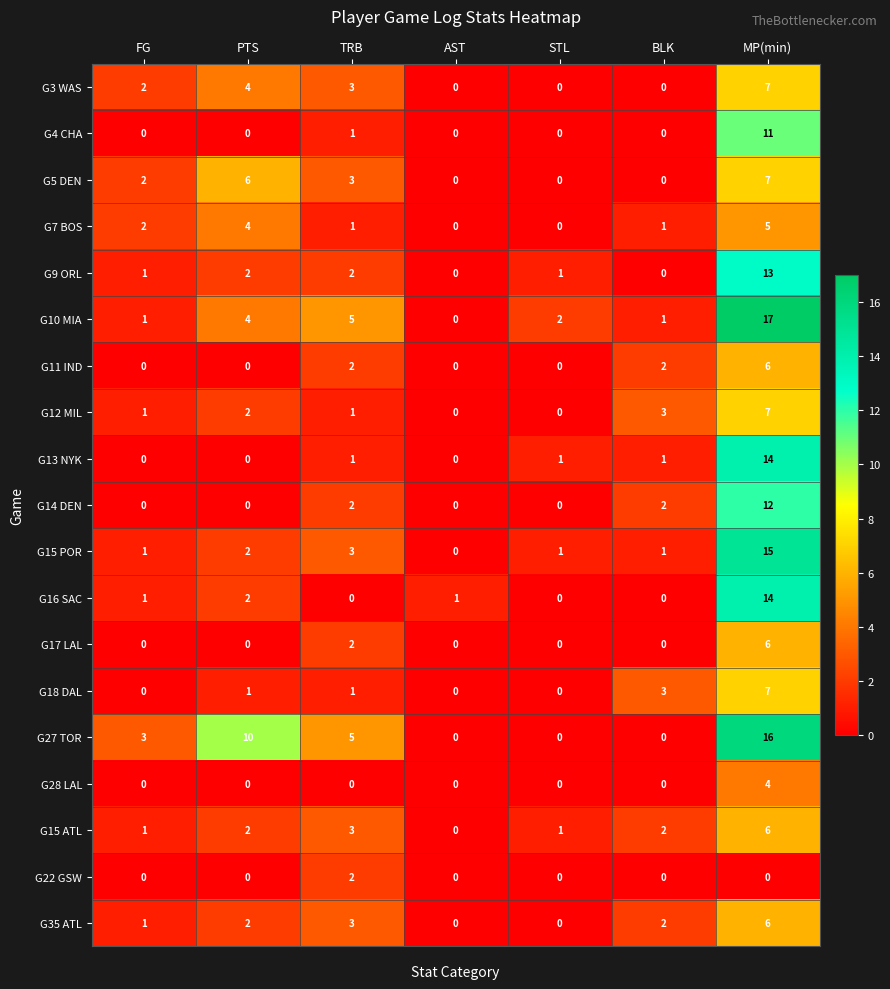

How many series are shown in this chart?

19